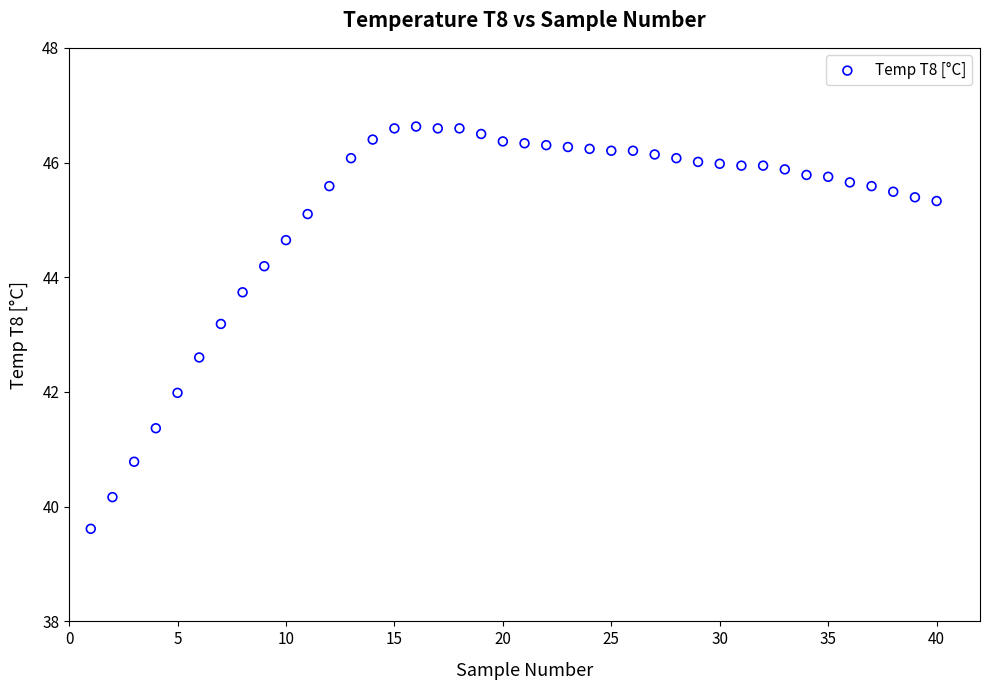

What is the range of Y values (max minus min)?

7.0